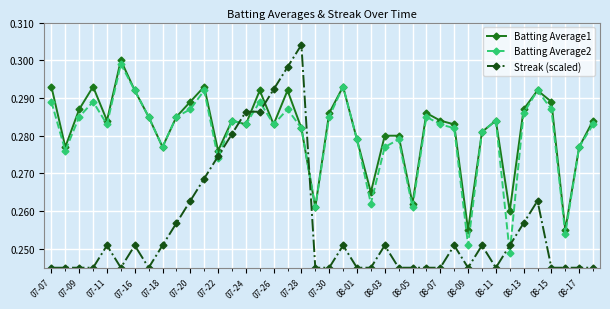

After their last crossing, which series has the higher values: Batting Average1 or Streak (scaled)?

Batting Average1